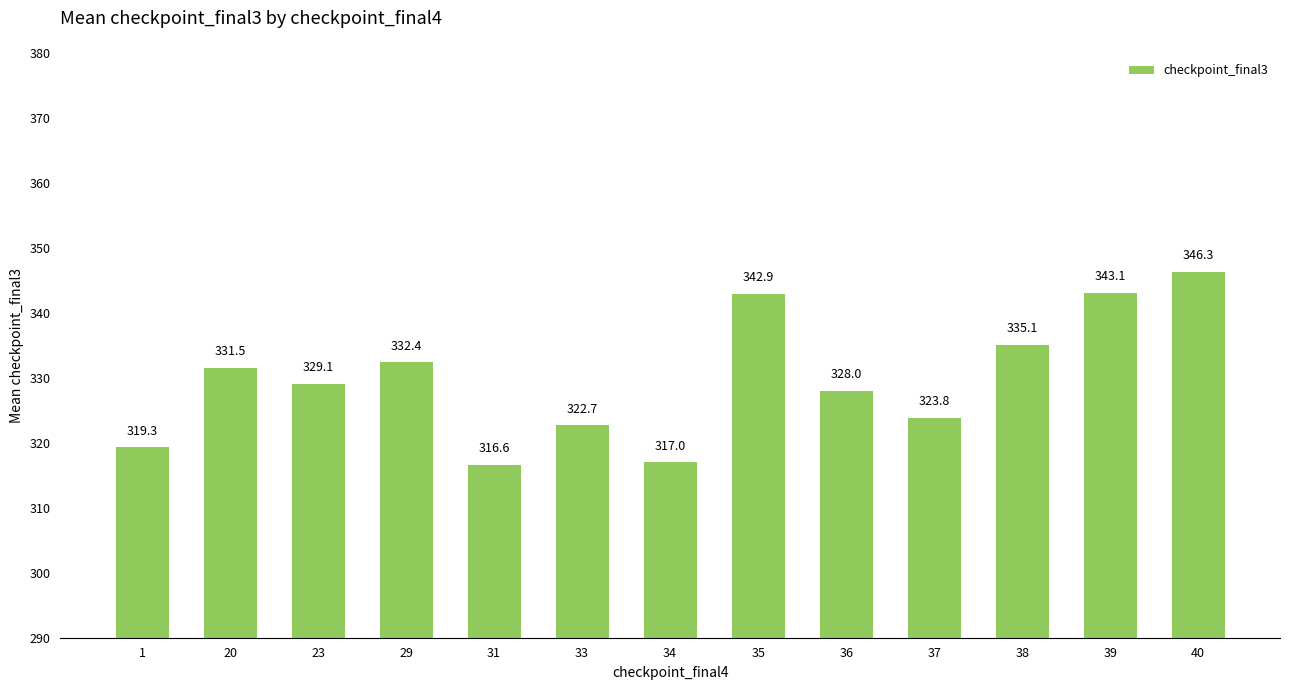

What is the sum of all values?

4287.7